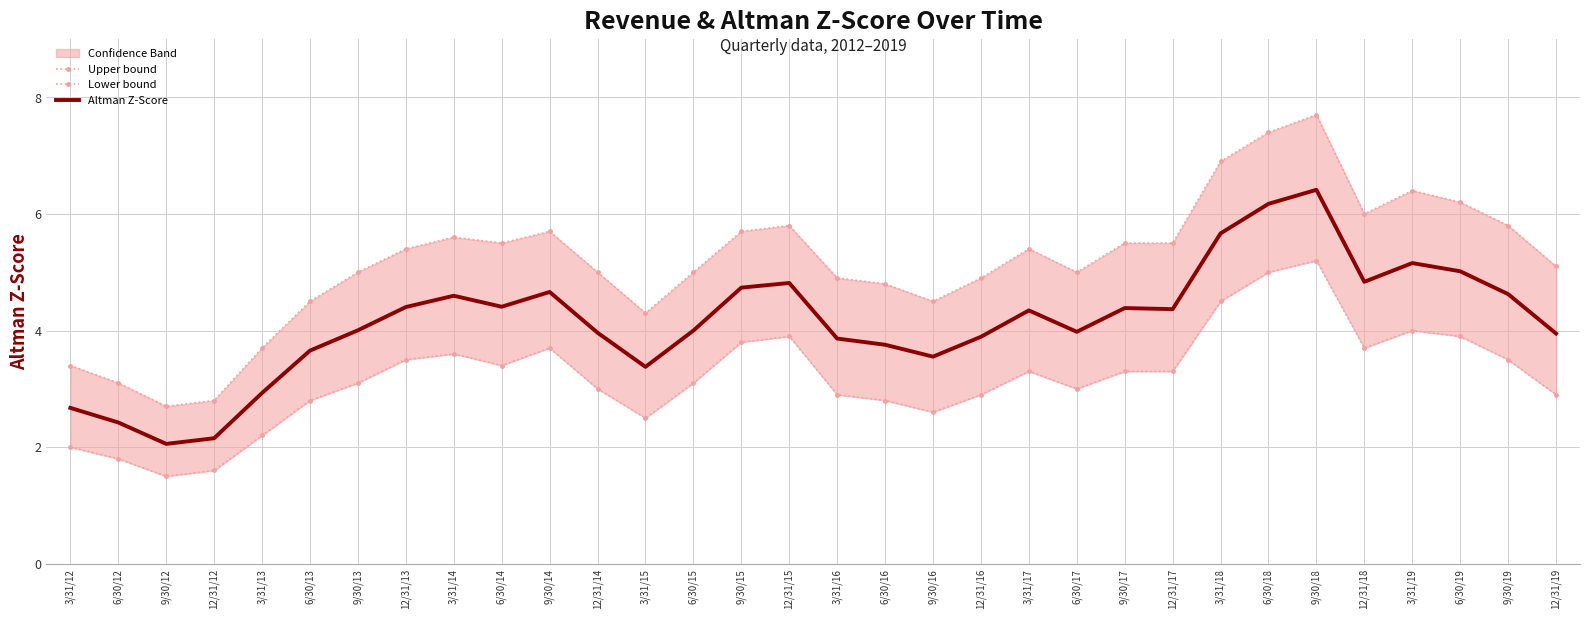

What is the difference between the highest and lowest values at 6/30/13?

1.7